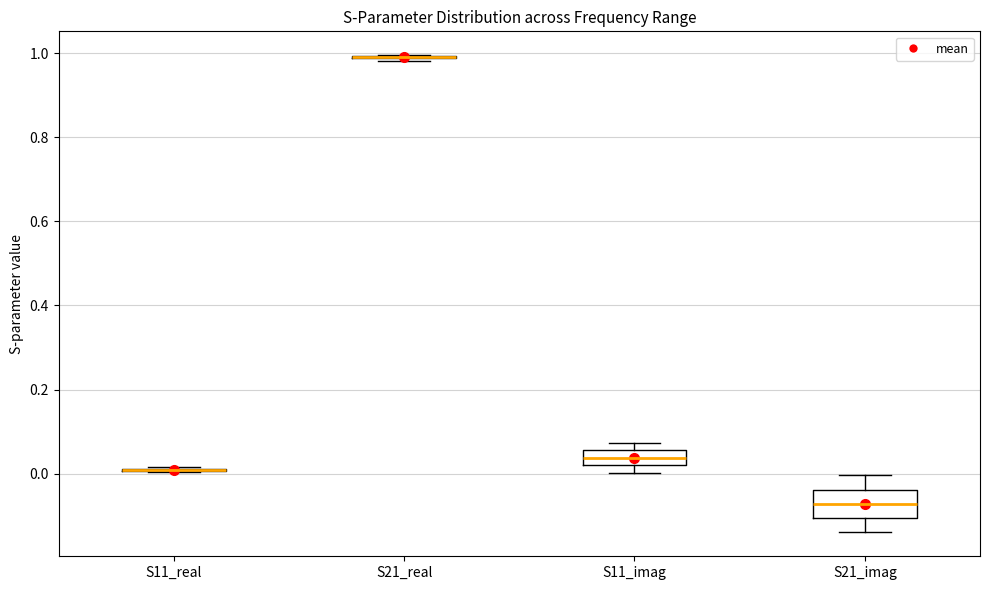

Reading left to right, read every box against the y-axis: the position of its median line, the range the box covers, and the ends of its whiskers. The values are not printed on the chart, so give them approximately, as read against the axis.

S11_real: box collapsed to a line at 0.00, whiskers 0.00 to 0.02
S21_real: box collapsed to a line at 1.00, whiskers 0.98 to 1.00
S11_imag: median 0.04, box 0.02 to 0.06, whiskers 0.00 to 0.08
S21_imag: median -0.08, box -0.10 to -0.04, whiskers -0.14 to 0.00